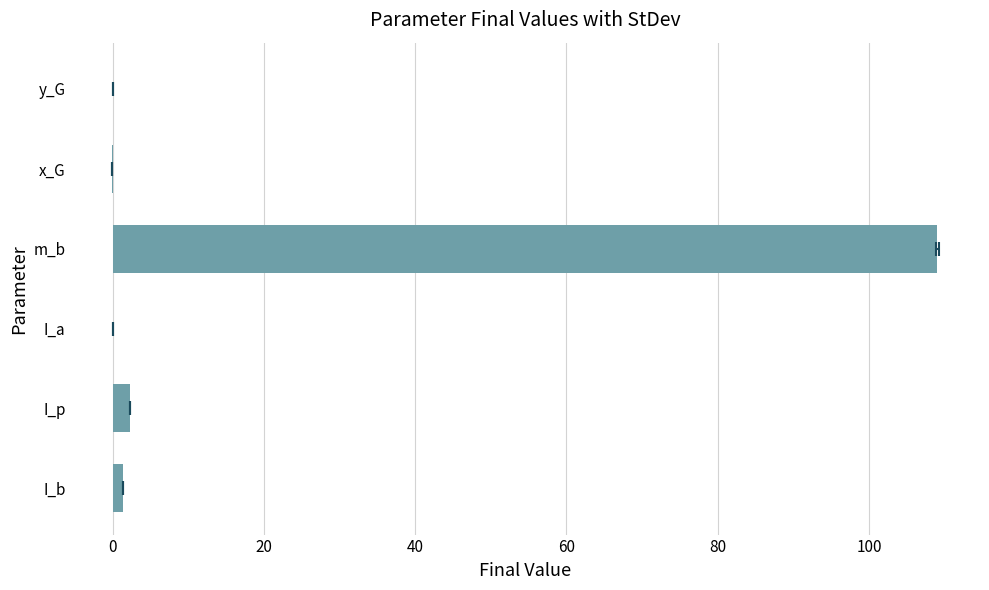

What is the difference between the maximum and minimum values?

109.2